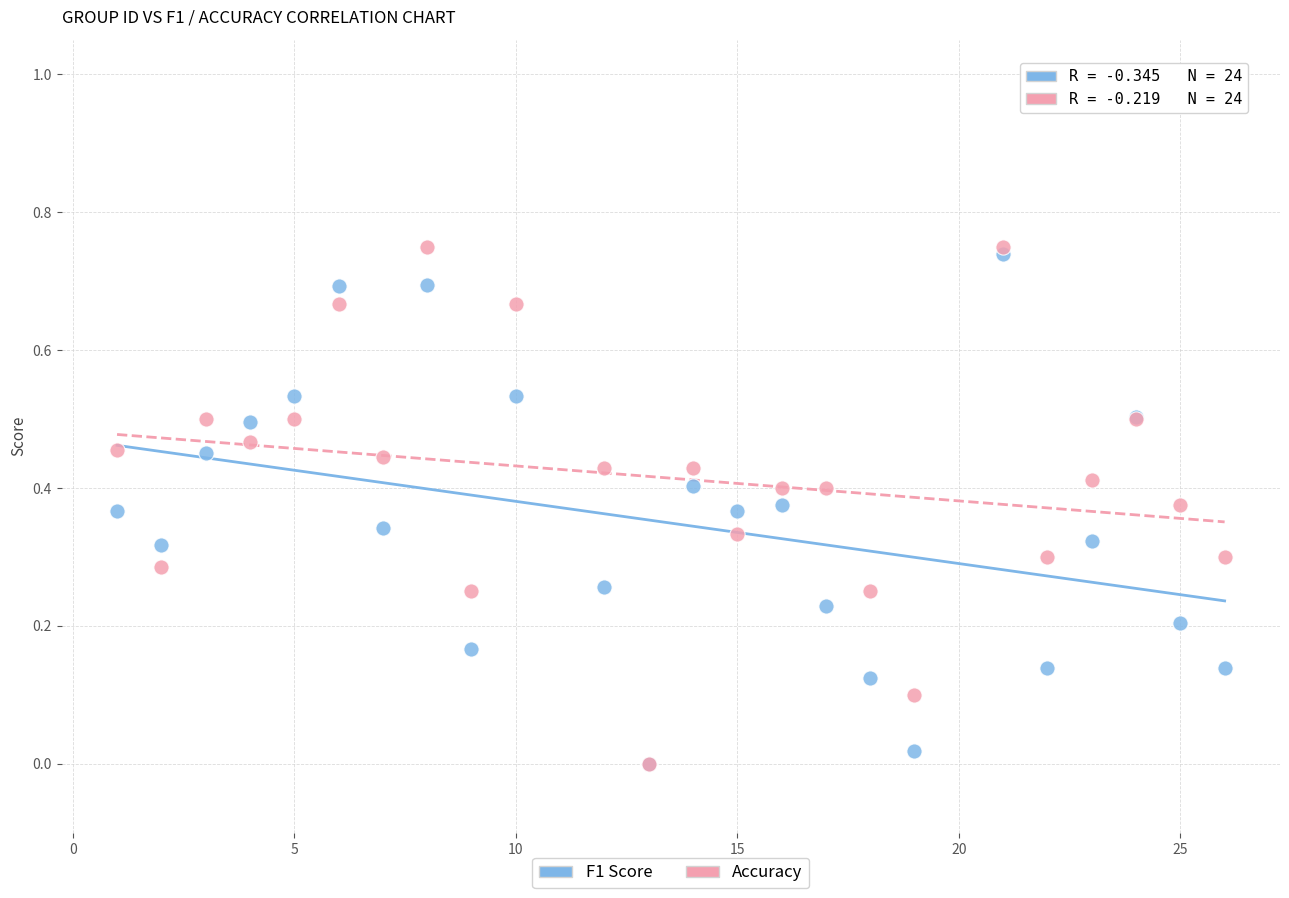

What are all the series names shown in the legend?

F1 Score, Accuracy